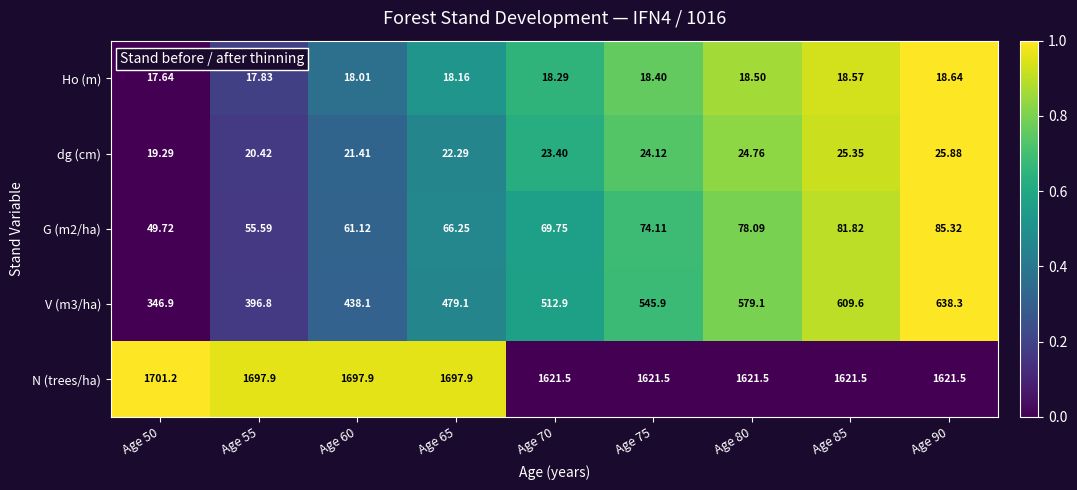

How many series are shown in this chart?

5